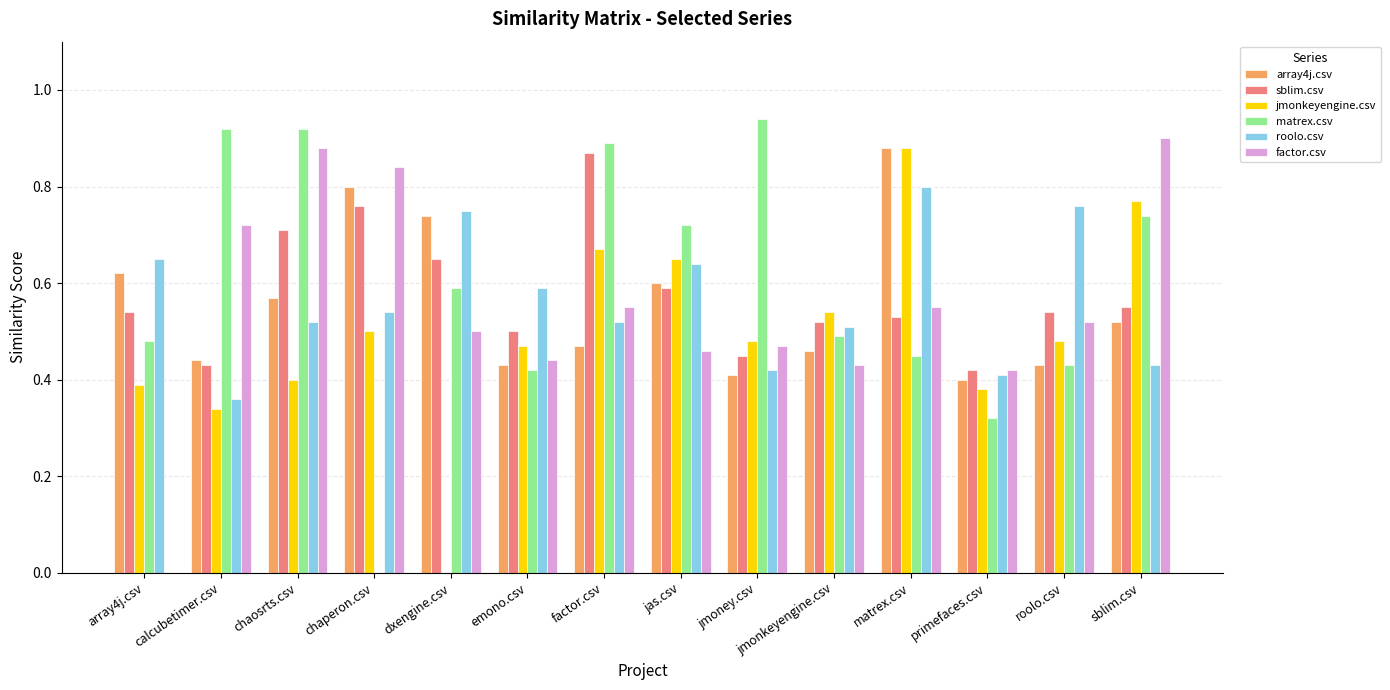

Which series has the largest range (max minus min)?

matrex.csv